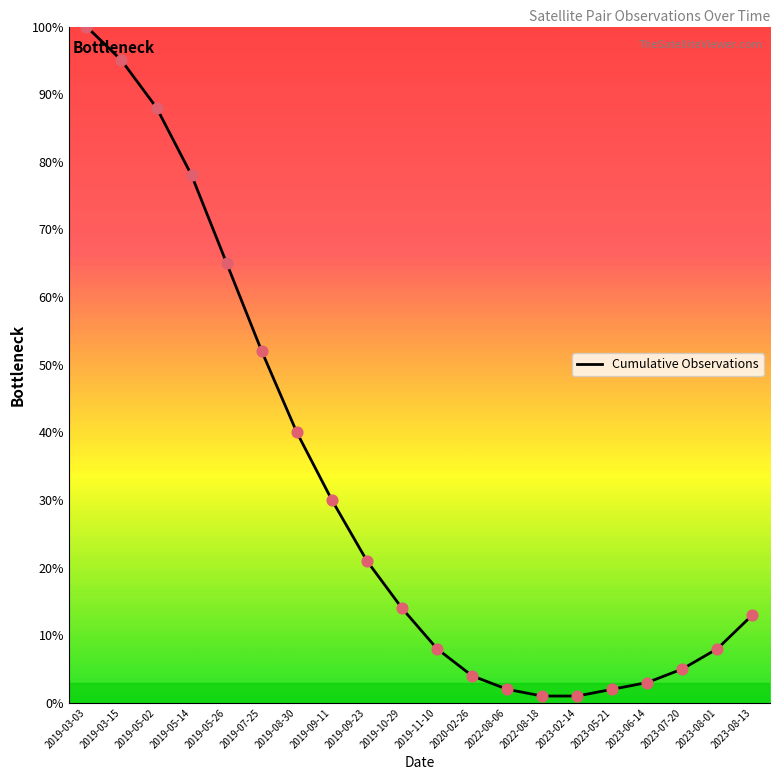

Approximately how many times larger is the value at 2019-05-14 compared to 2023-07-20?

15.6